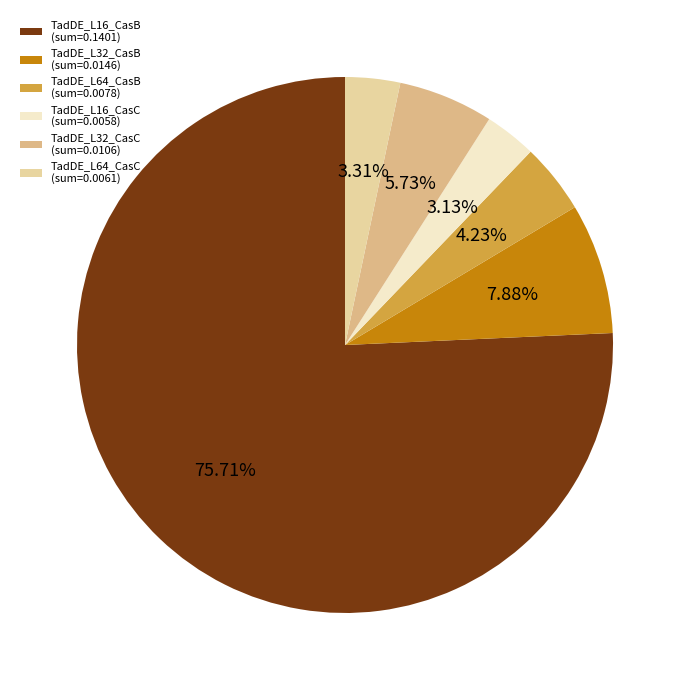

What is the smallest slice in the pie chart?

TadDE_L16_CasC